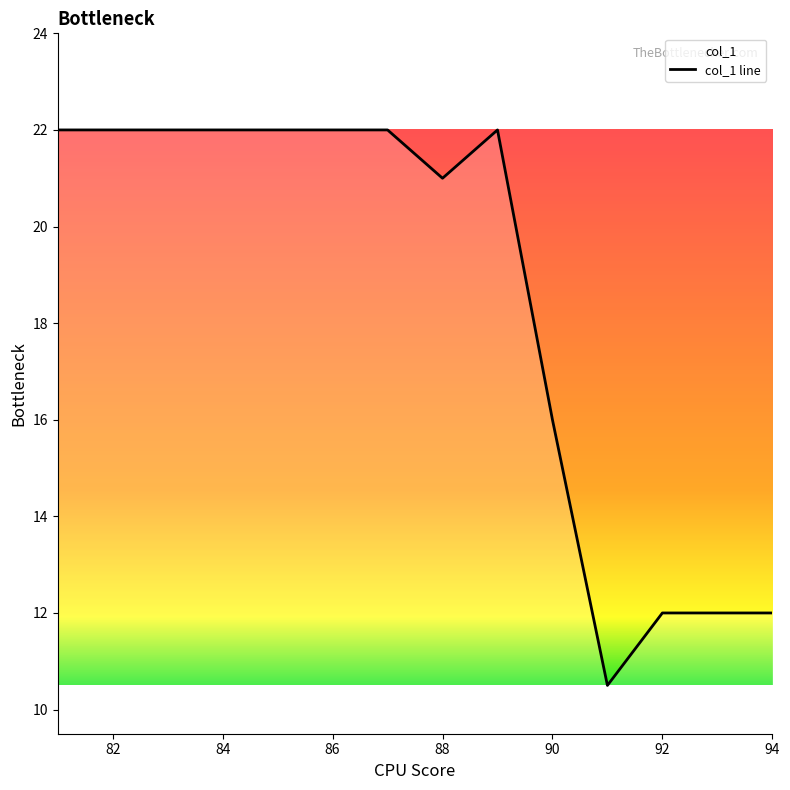

How many points are higher than both their immediate neighbors (excluding endpoints)?

1